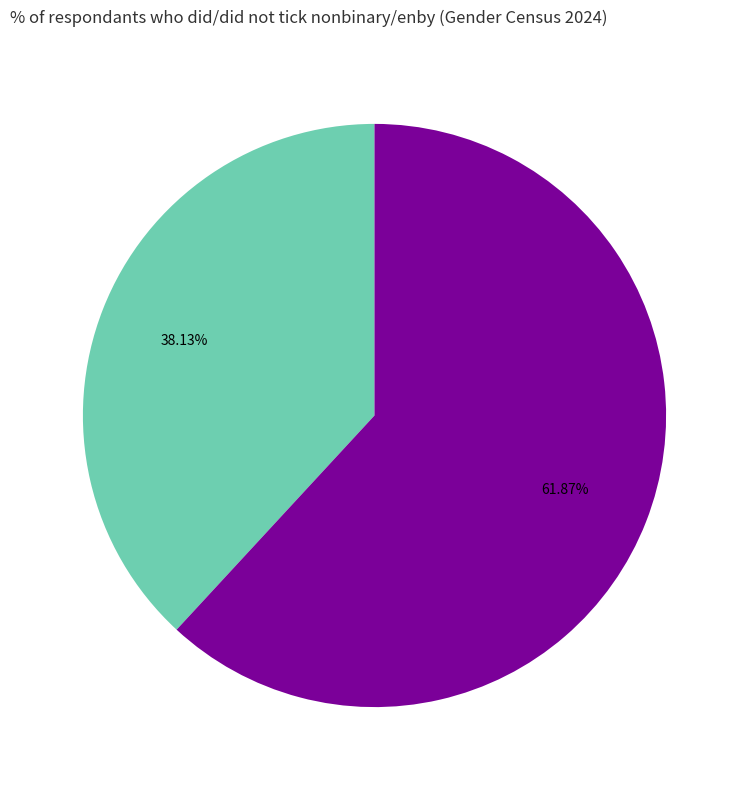

Is there any slice that represents more than half of the pie?

Yes